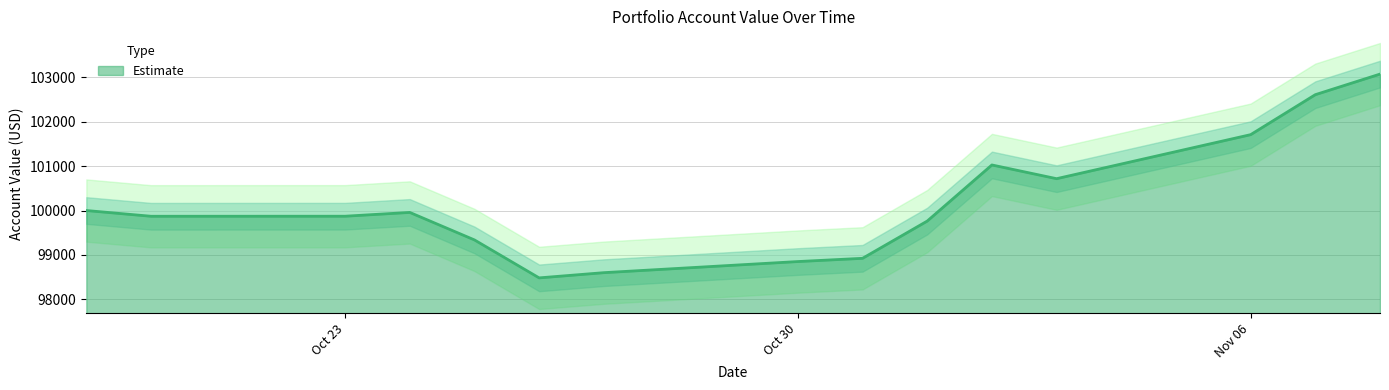

Is it true that the value at Oct 30 is 98851.5?

True